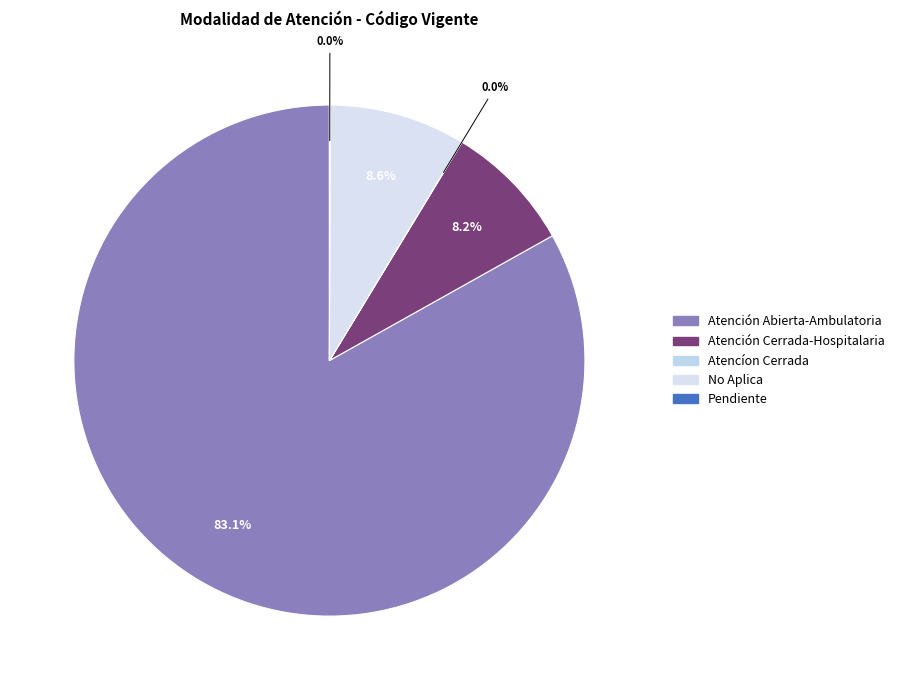

Is there any slice that represents more than half of the pie?

Yes